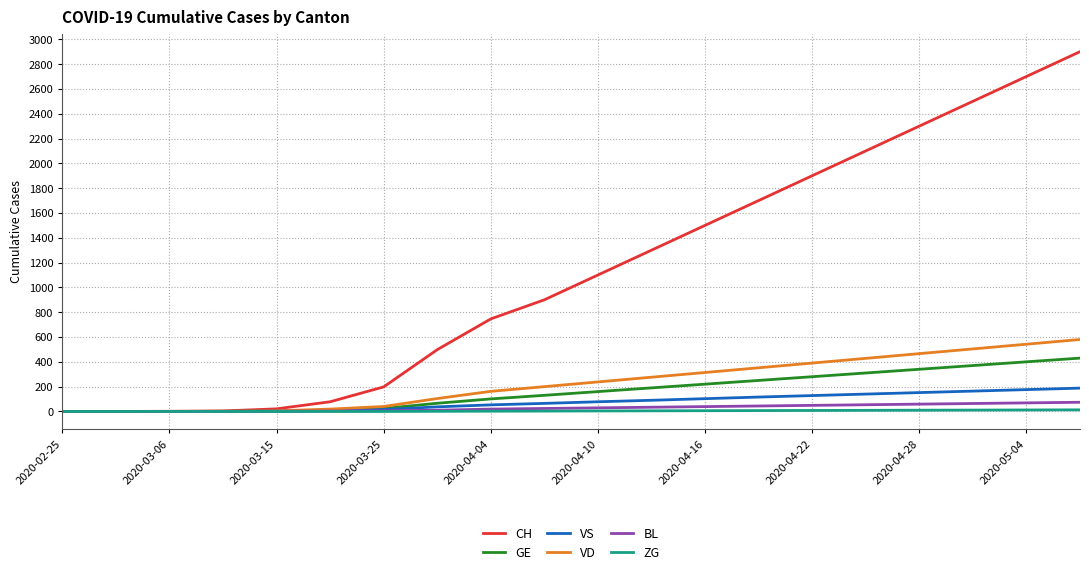

Which series has the largest total across all categories?

CH